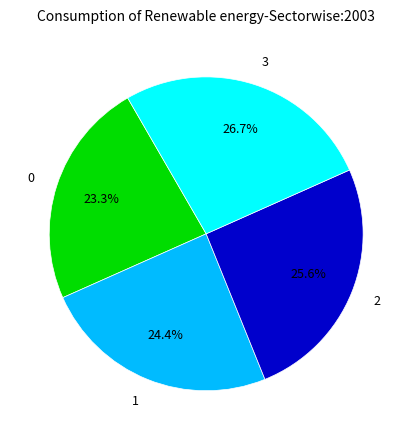

To the nearest percent, what is the difference between the 3 and 0 slice percentages?

3%